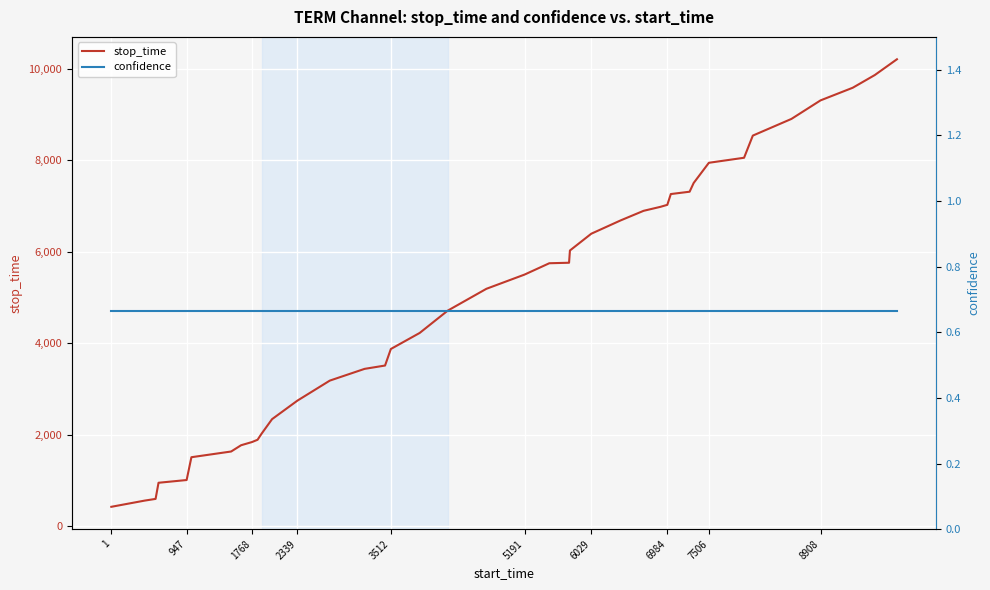

True or false: confidence and stop_time cross at least once.

False